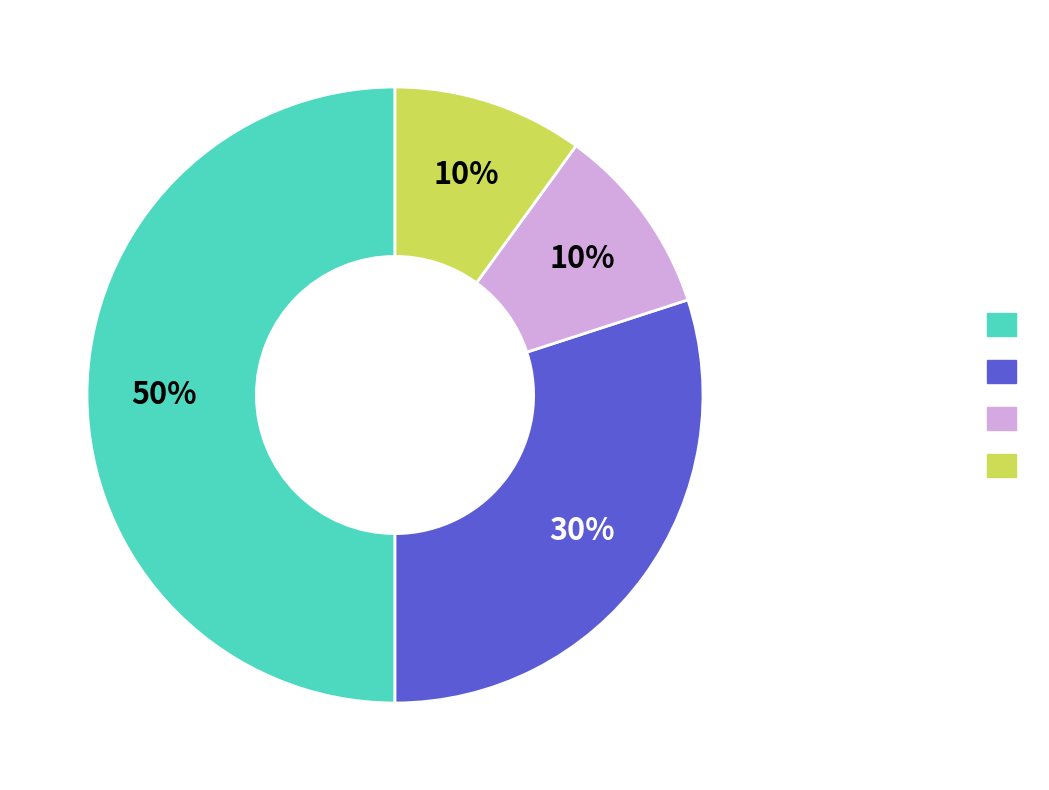

To the nearest percent, what is the average slice percentage?

25%